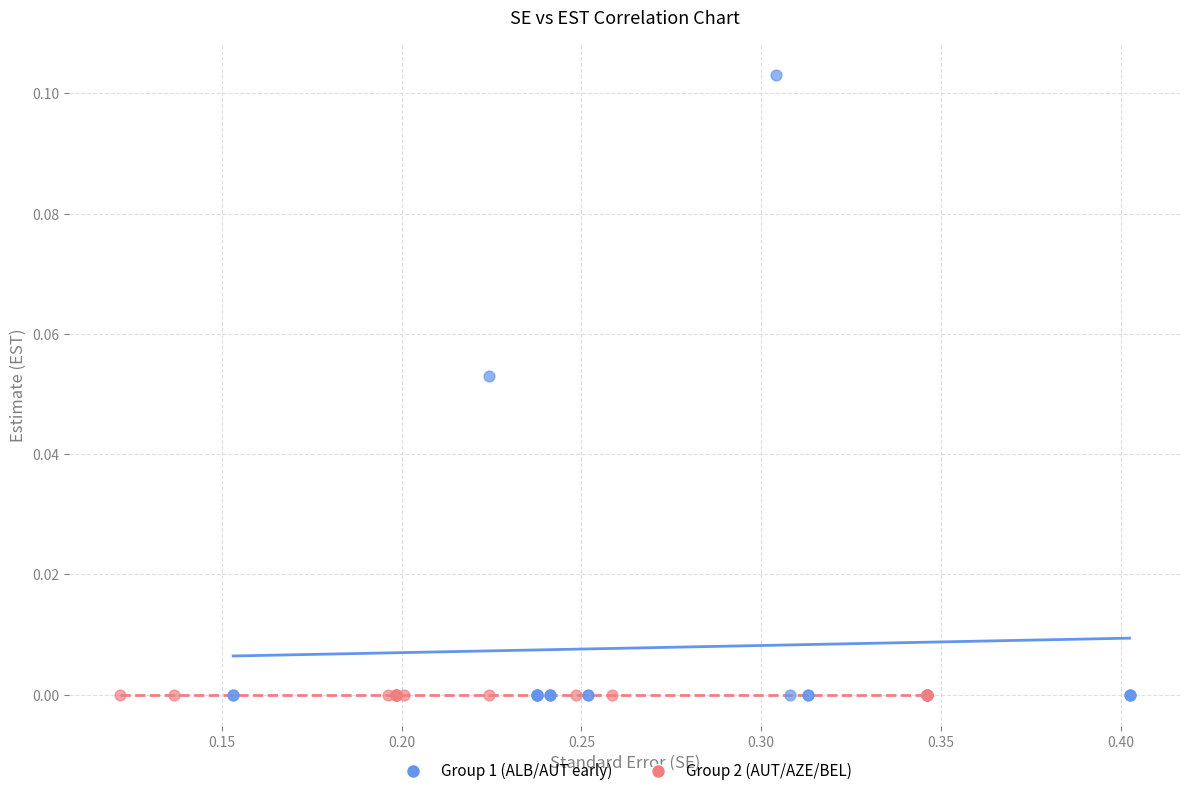

Which series reaches the maximum Y coordinate?

Group 1 (ALB/AUT early)